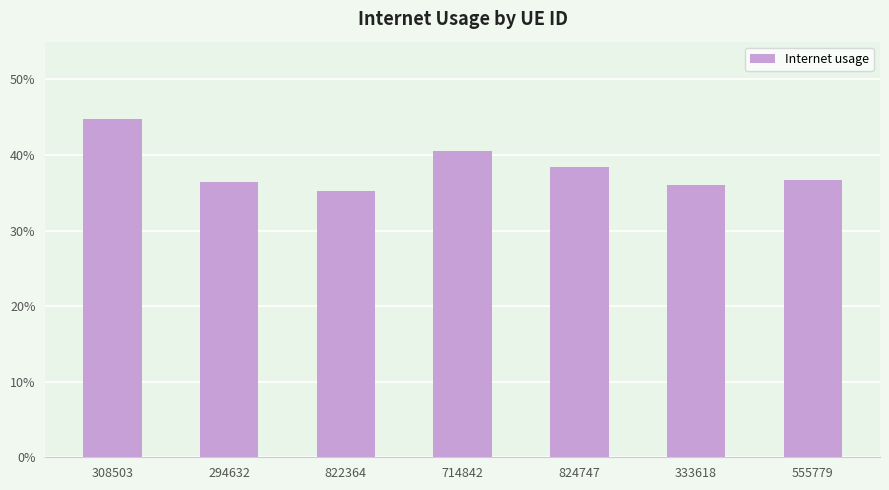

List the labels in order of value, smallest first.

822364, 333618, 294632, 555779, 824747, 714842, 308503